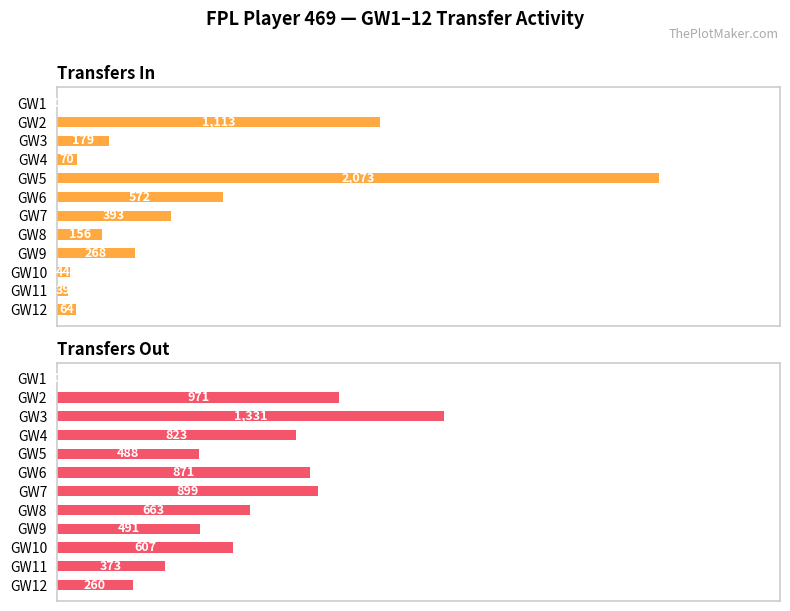

What is the maximum value for Transfers In?

2073